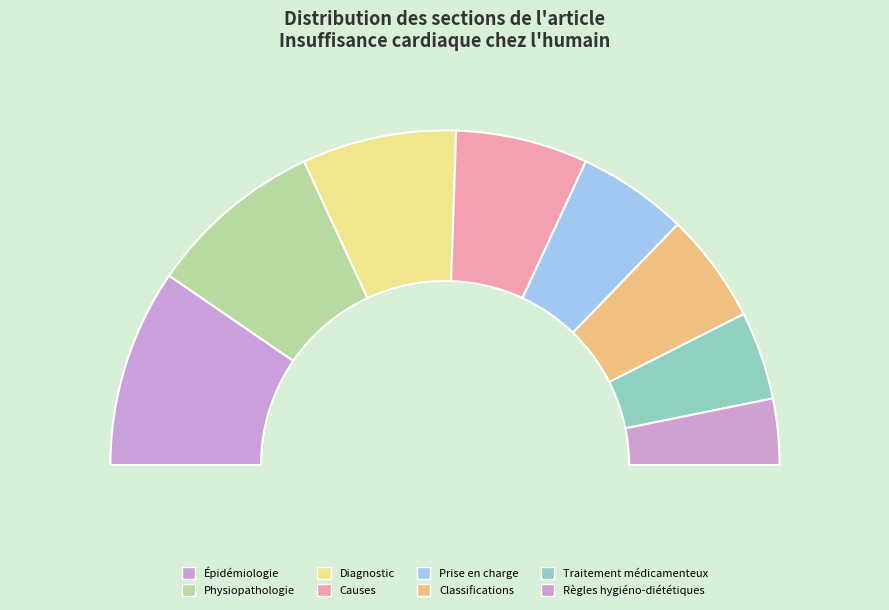

To the nearest percent, what is the average slice percentage?

12%